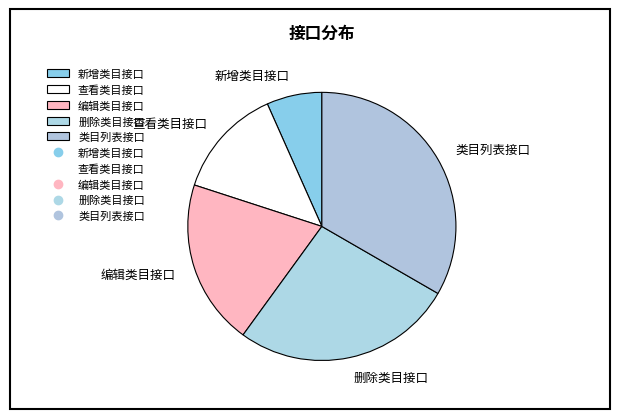

Is 删除类目接口 the majority of the pie?

No